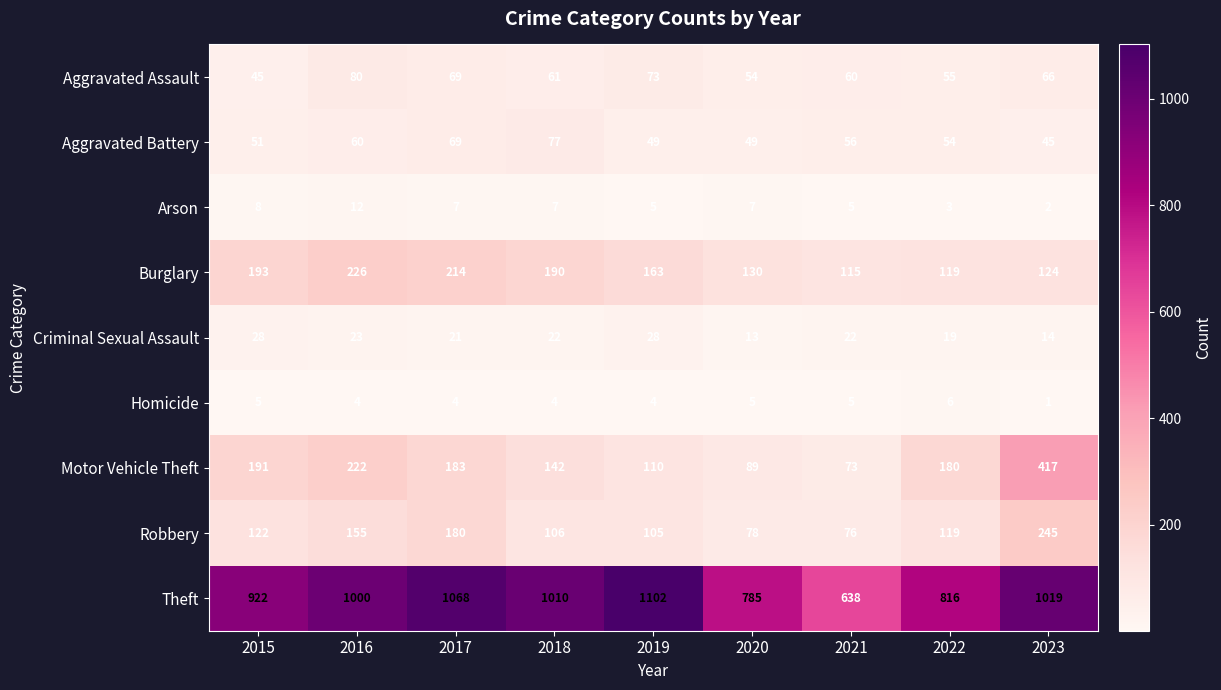

List the series in order of their peak value, lowest first.

Homicide, Arson, Criminal Sexual Assault, Aggravated Battery, Aggravated Assault, Burglary, Robbery, Motor Vehicle Theft, Theft